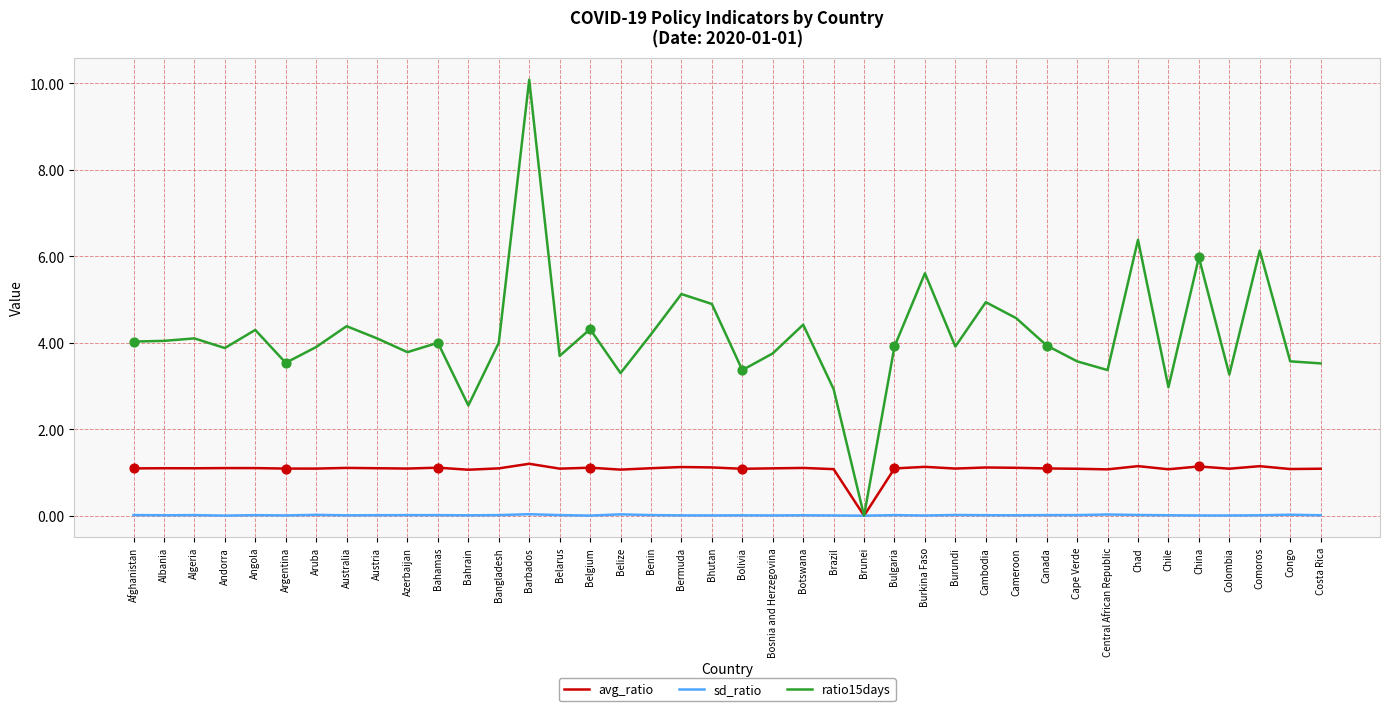

True or false: ratio15days has a value of 7.1 at Bhutan.

False